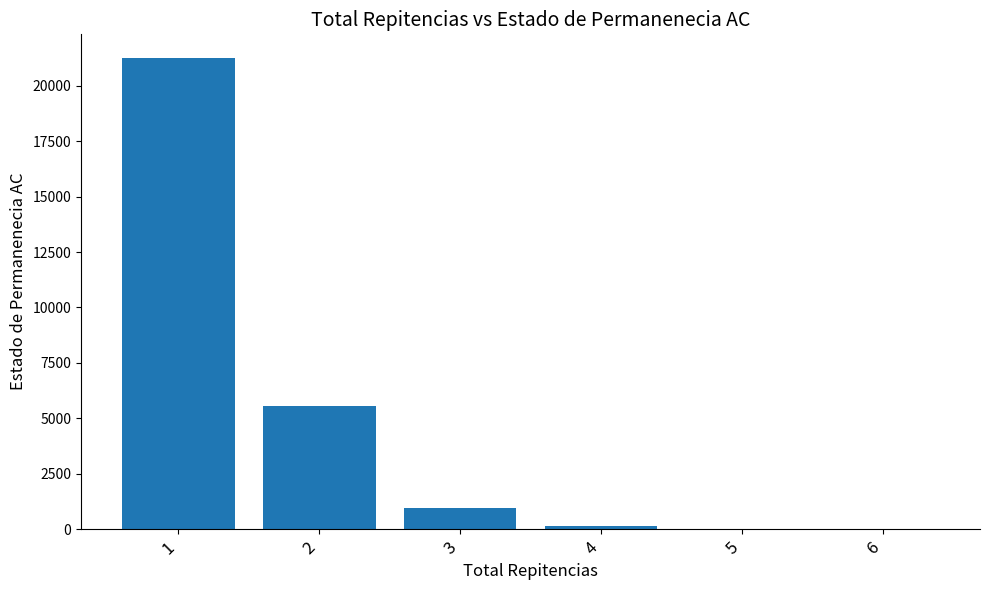

The value at 3 is 970. True or false?

True